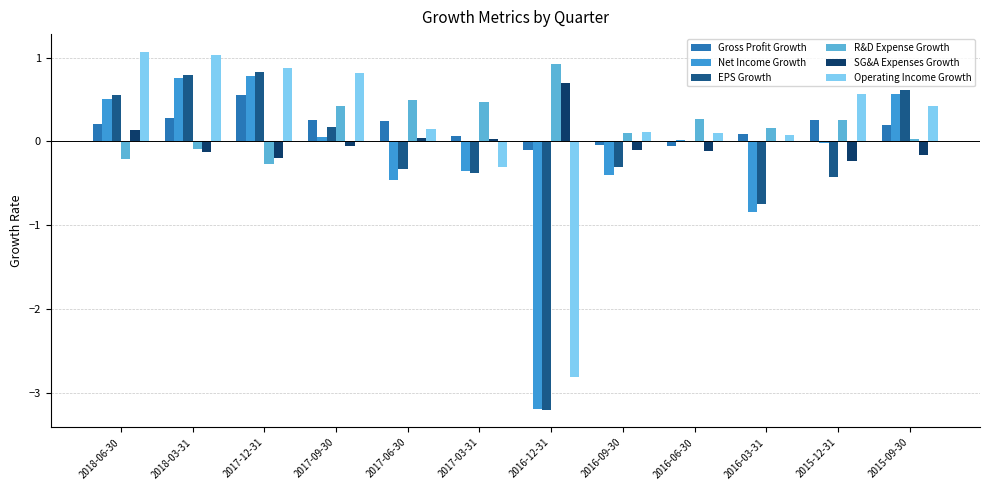

The Net Income Growth series shows -0.5 at 2017-03-31. True or false?

False